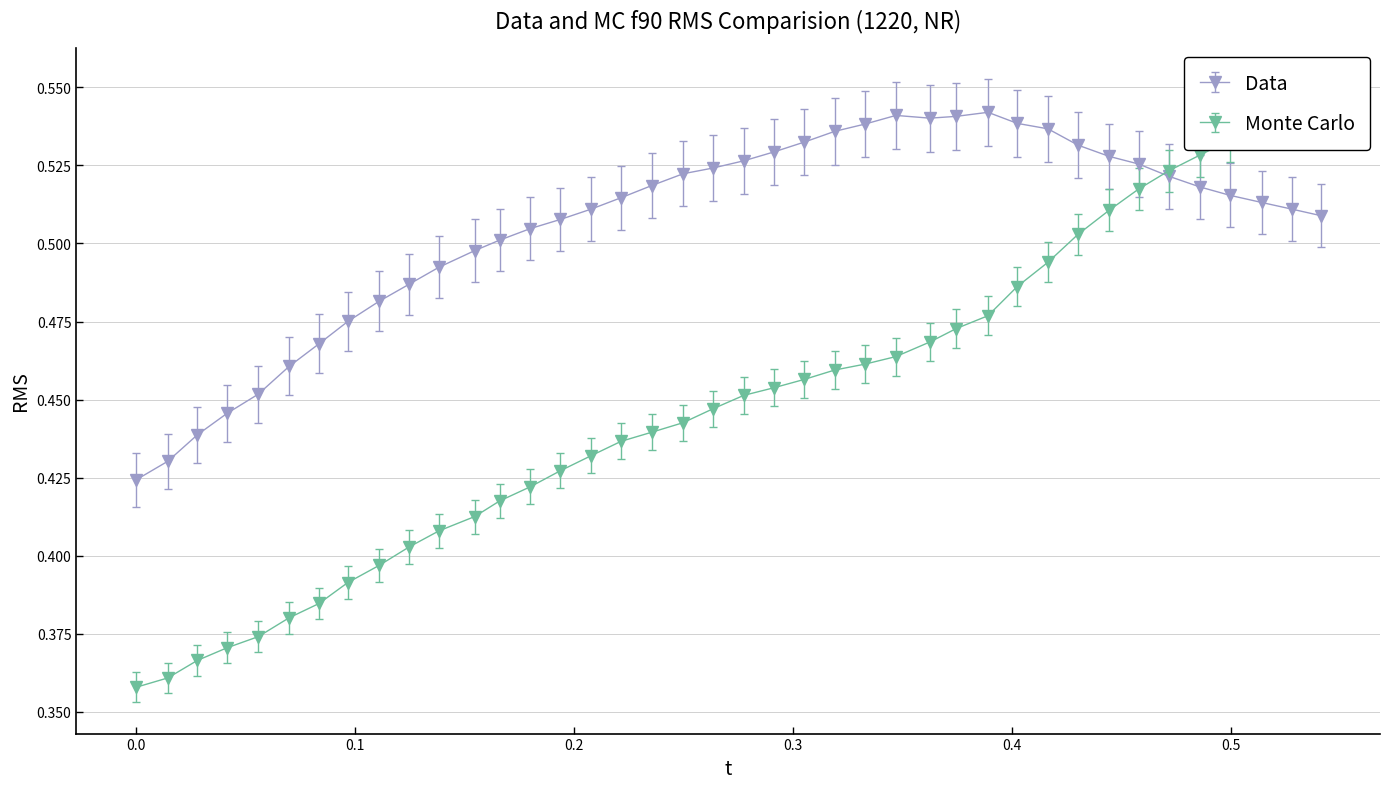

How many lines are shown in the chart?

2